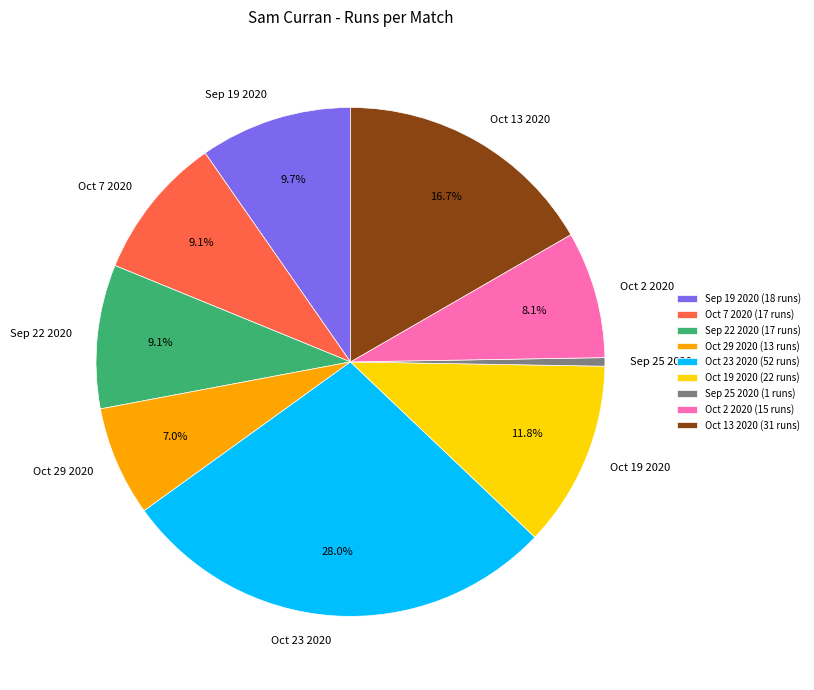

How many segments does this pie chart have?

9